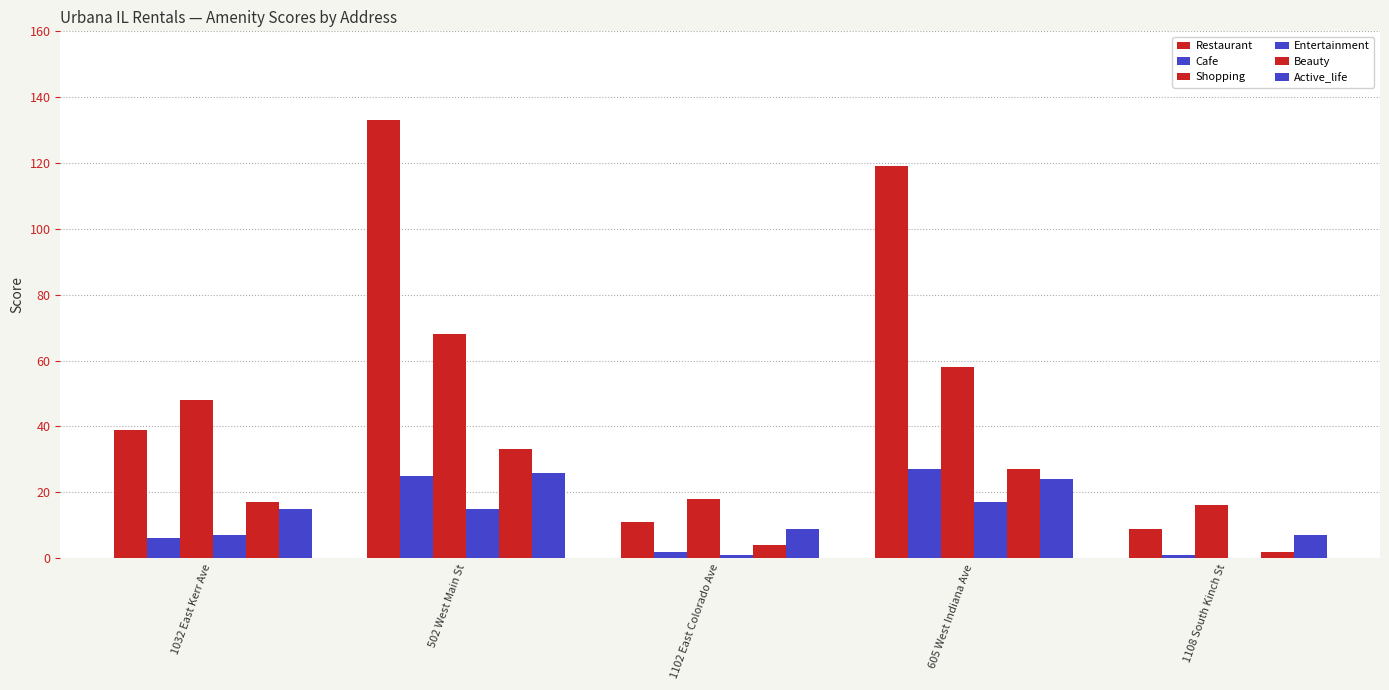

How many groups of bars are there?

5